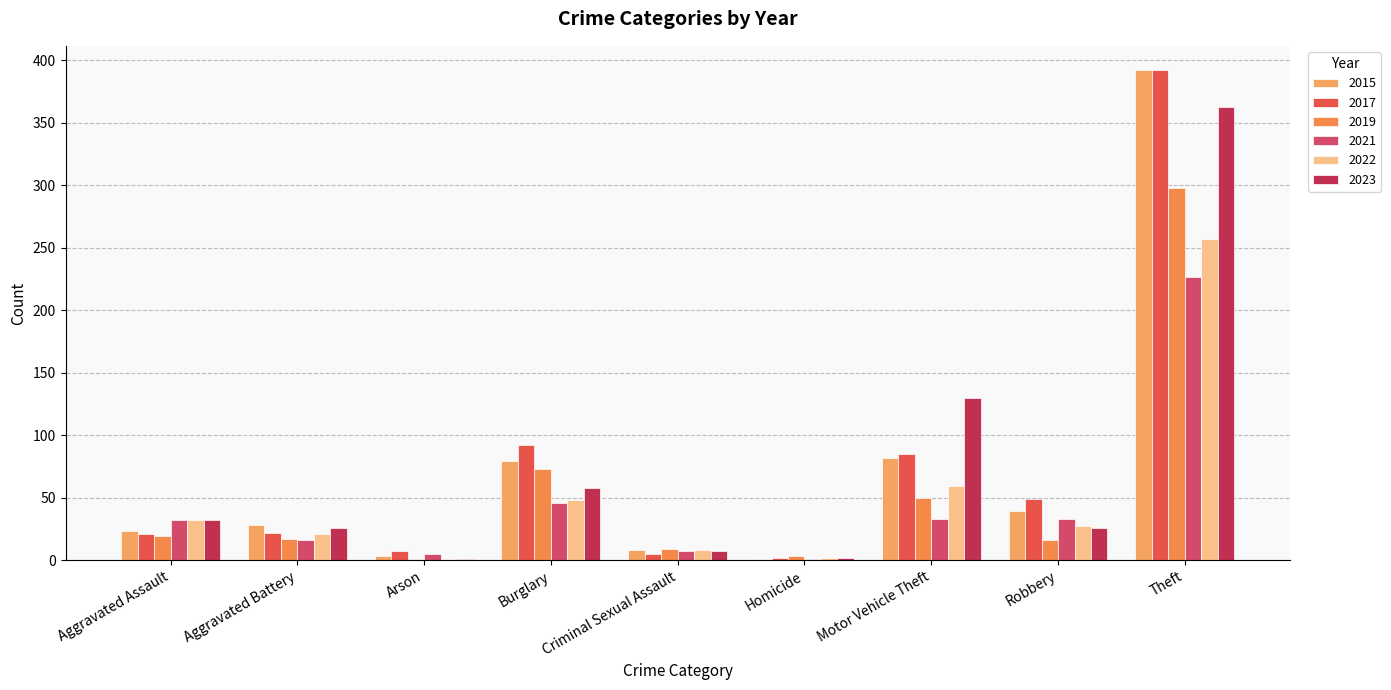

What position from the left is Motor Vehicle Theft?

7